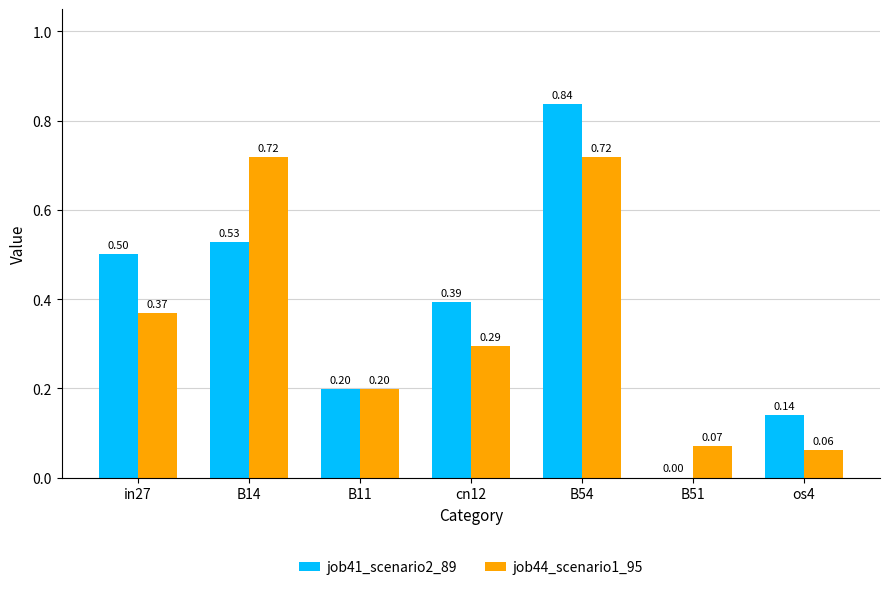

How many series are shown in this chart?

2